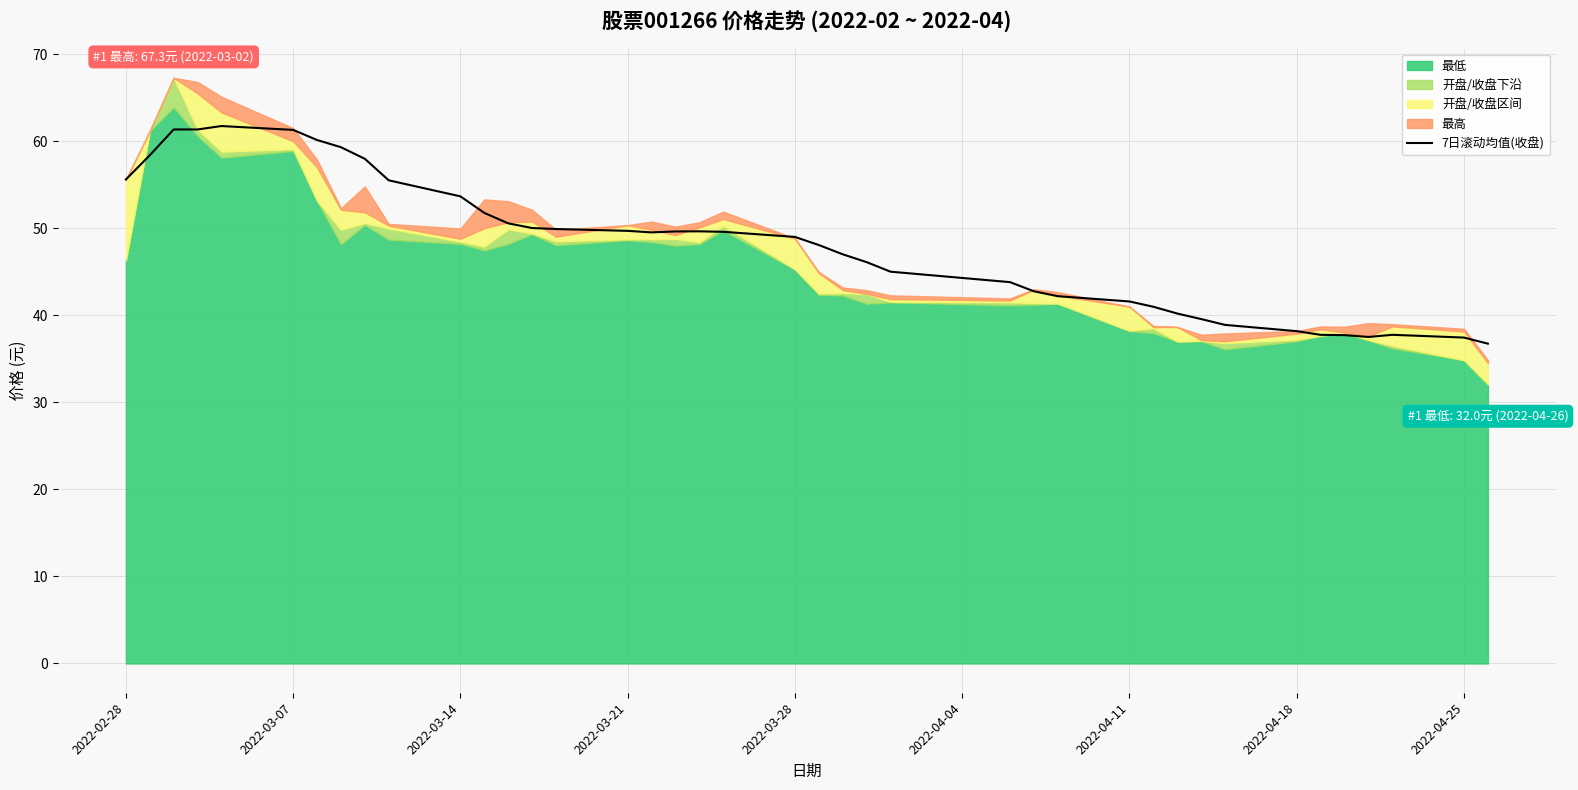

Count the number of categories in the chart.

40